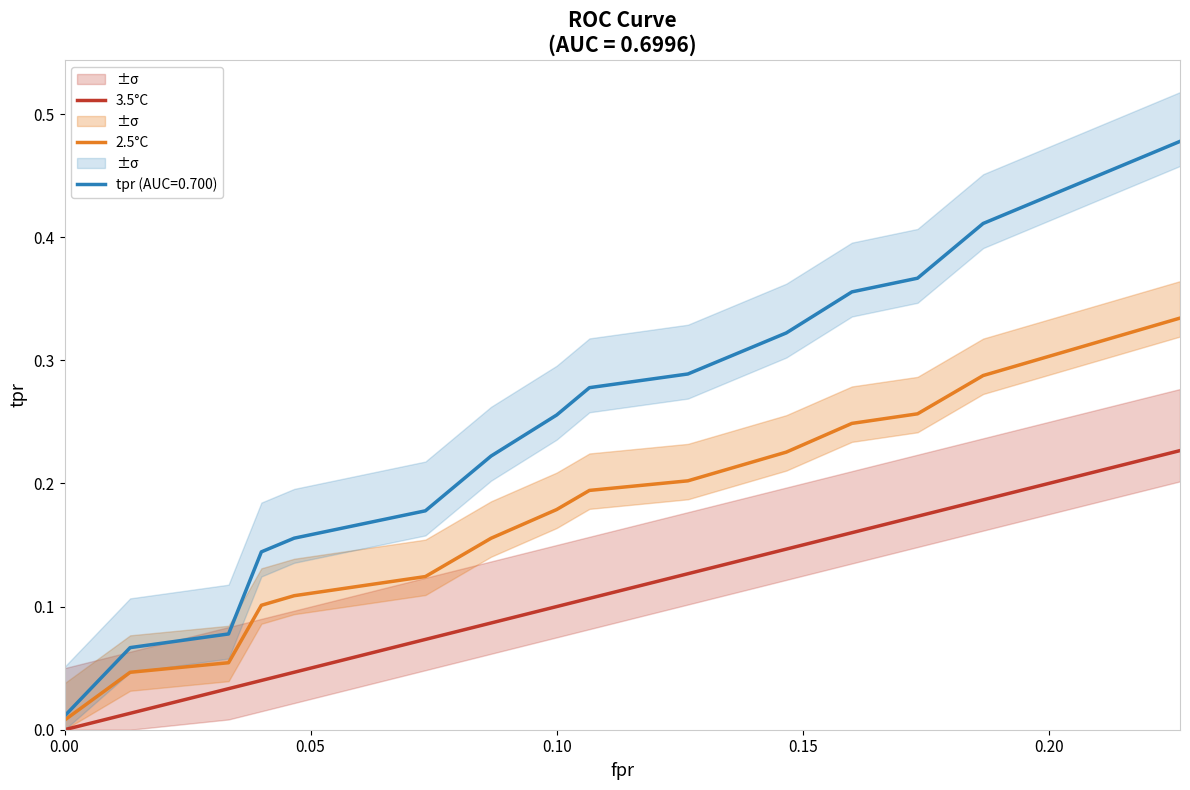

True or false: 3.5°C has more than 1 interior local peaks.

False